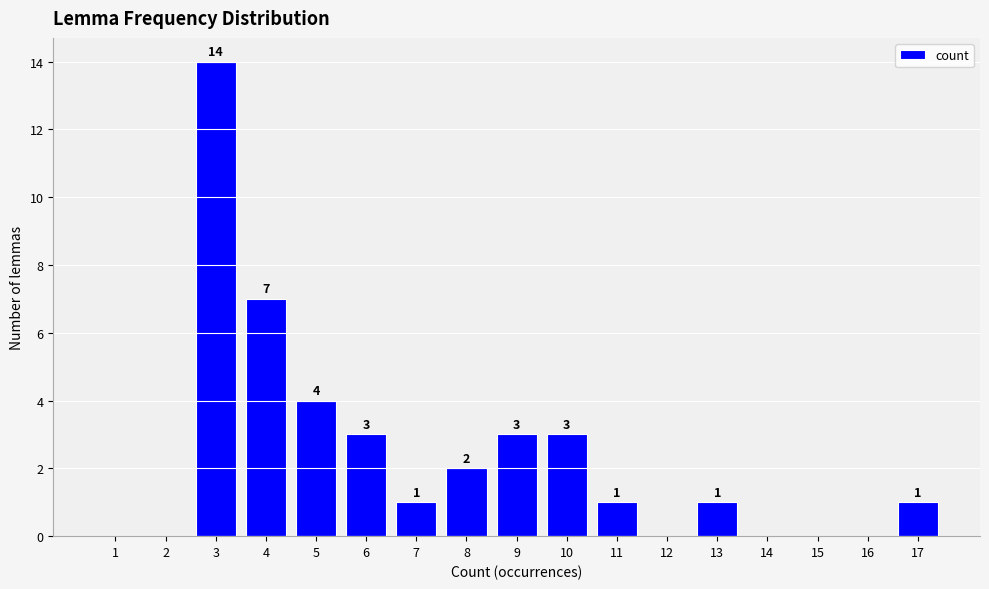

Reading right to left, what are all the values shown in this chart?

17=1	16=0	15=0	14=0	13=1	12=0	11=1	10=3	9=3	8=2	7=1	6=3	5=4	4=7	3=14	2=0	1=0